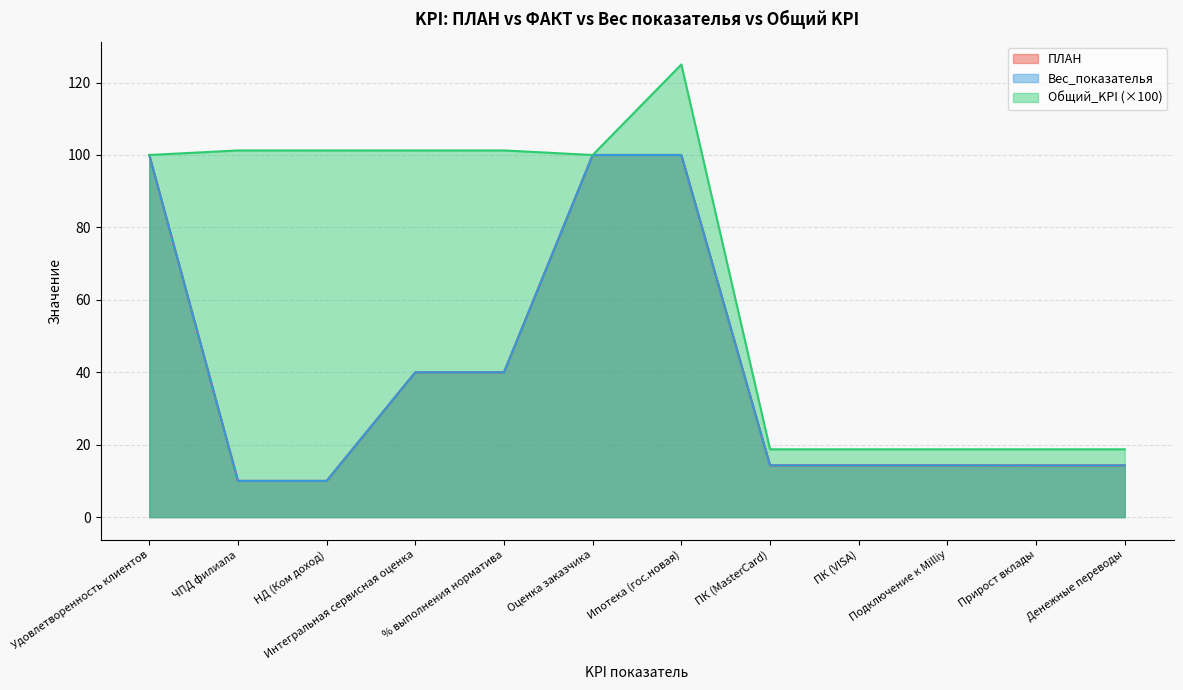

Is the value of Вес_показателья at Удовлетворенность клиентов greater than the value of ПЛАН at Денежные переводы?

Yes